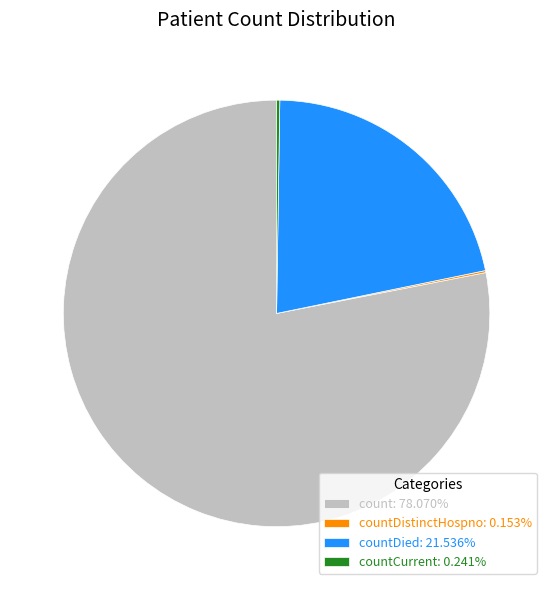

Is there a majority slice in this chart?

Yes